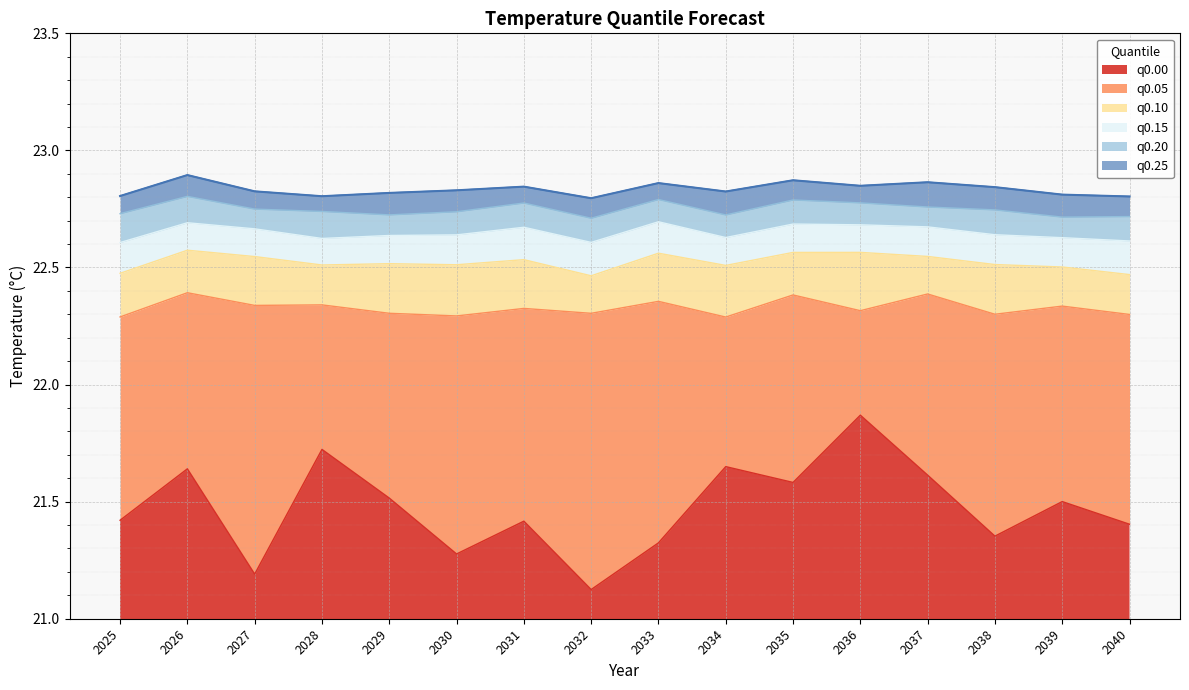

At which label is q0.25 closest to 22?

2032